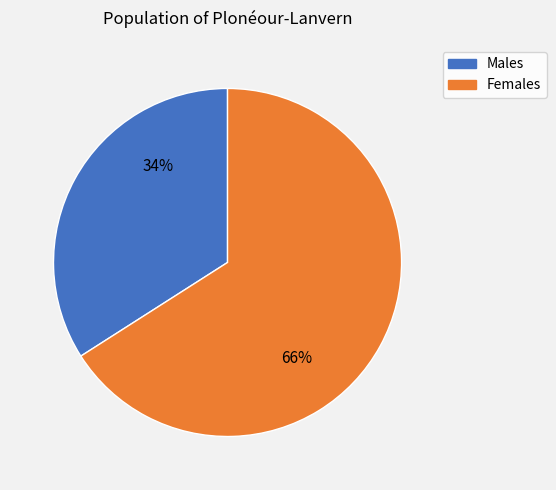

Does any single category account for the majority?

Yes